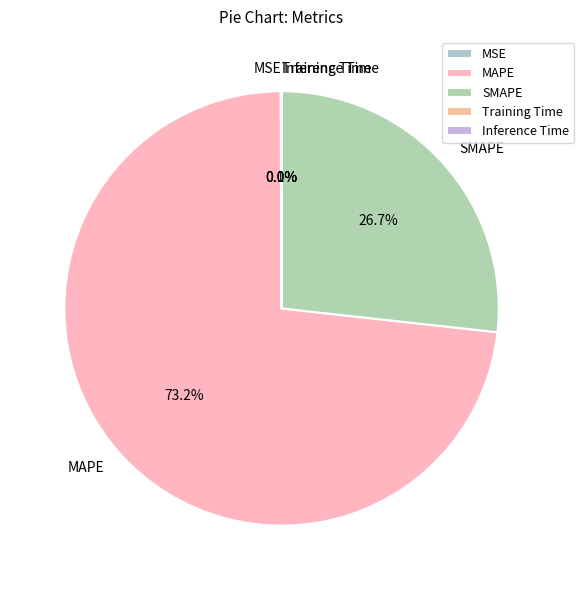

Which slice is the largest?

MAPE